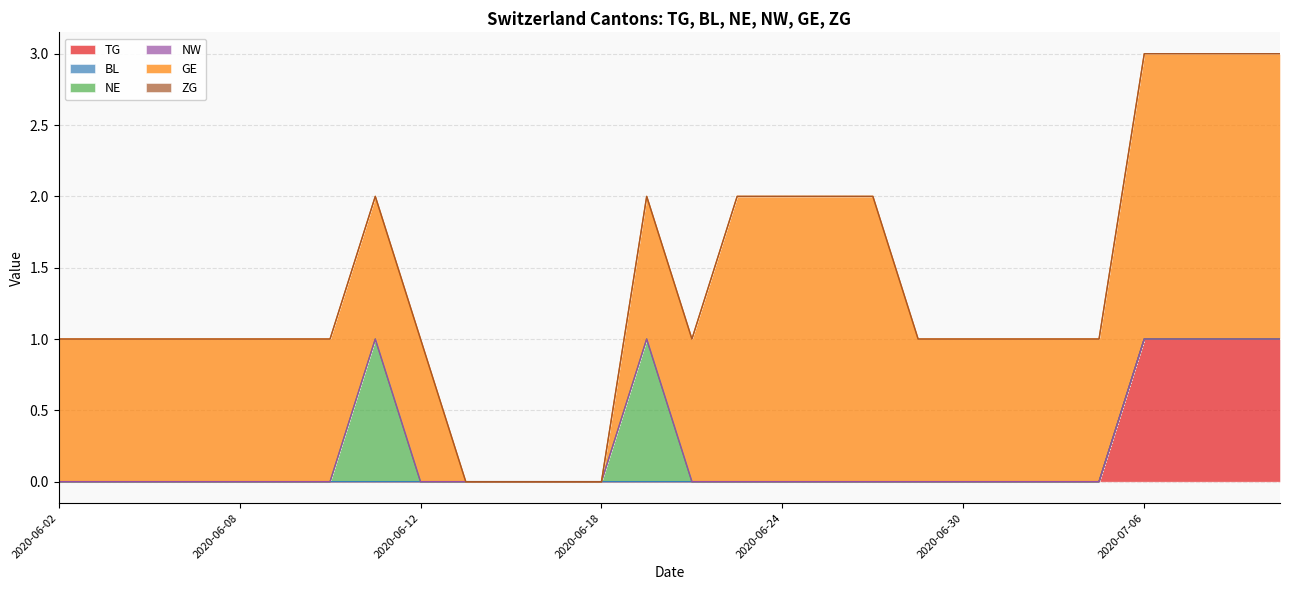

At which category is the sum across all series the highest?

2020-07-06